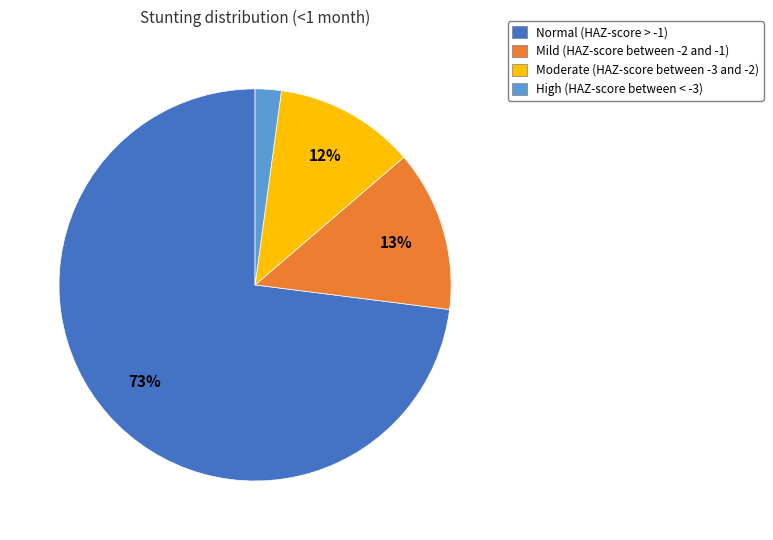

Which has a higher value, Normal (HAZ-score > -1) or High (HAZ-score between < -3)?

Normal (HAZ-score > -1)